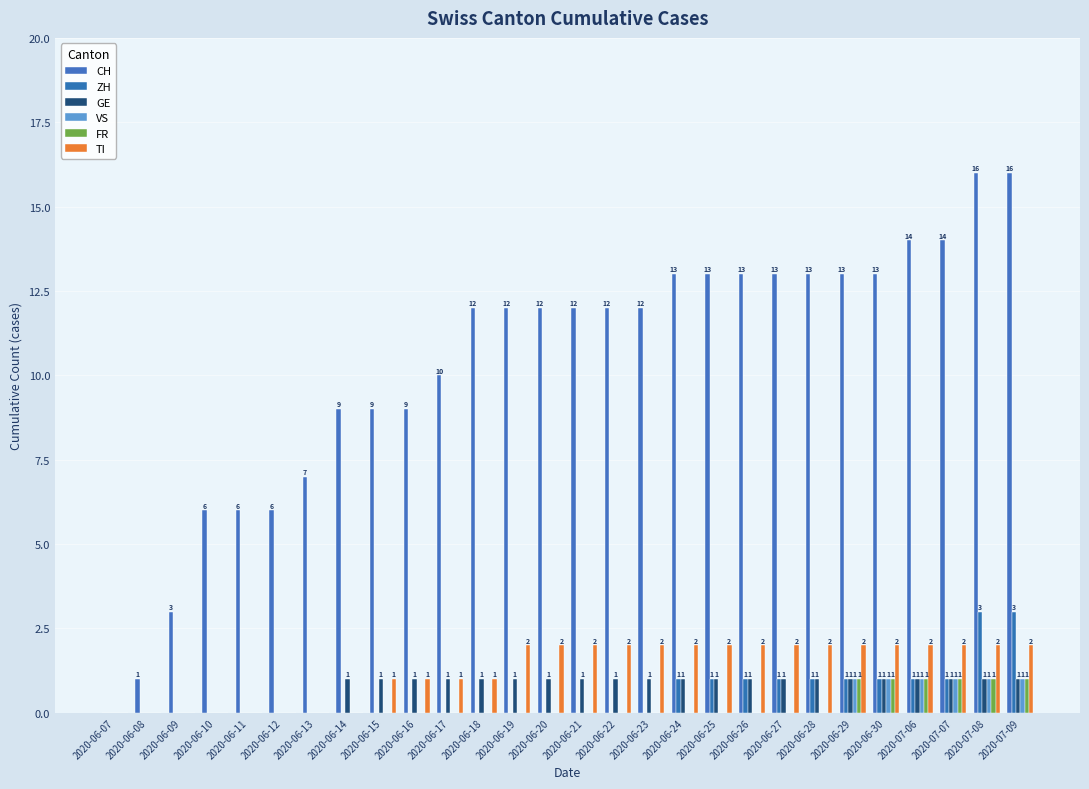

Between 2020-07-06 and 2020-07-08, which series saw the biggest shift?

CH